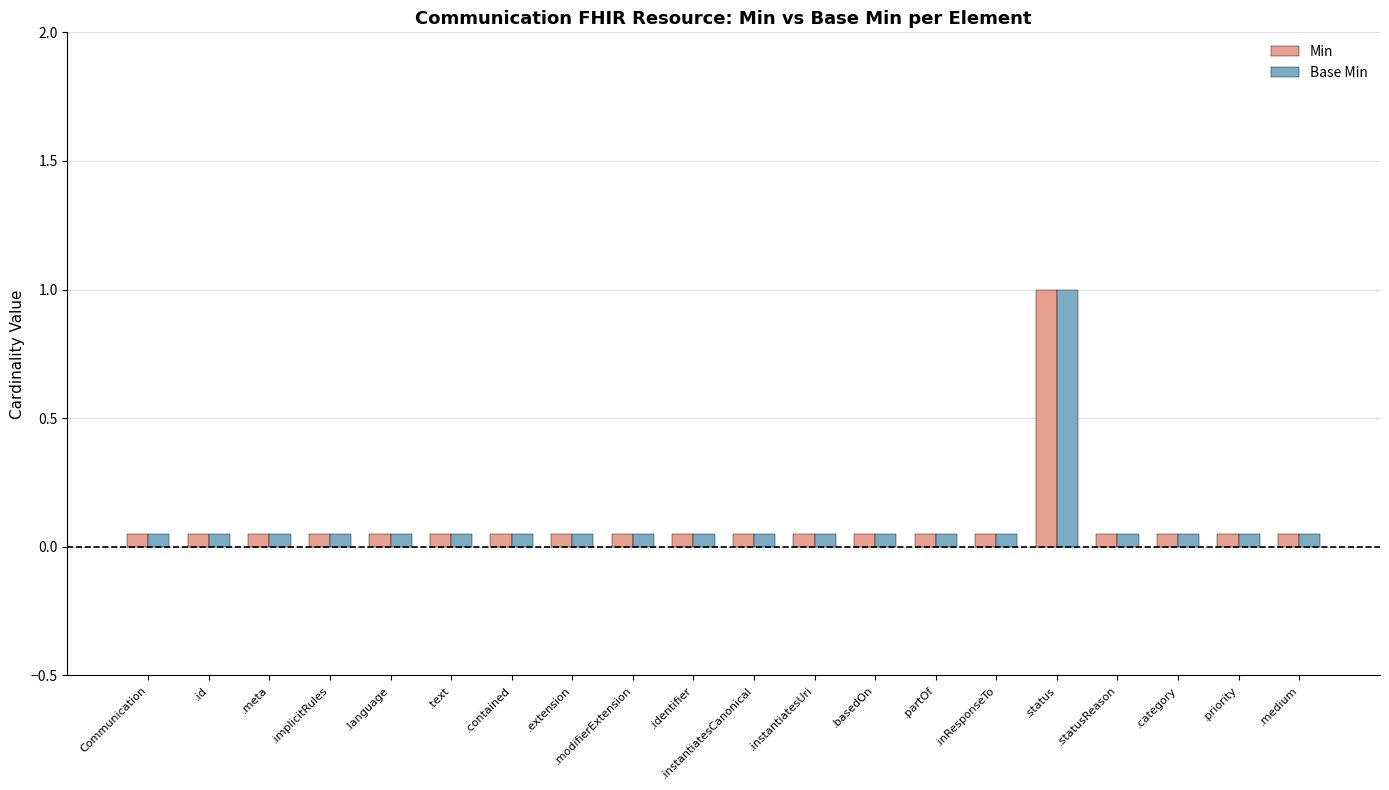

How many values in the Base Min series exceed 0?

1